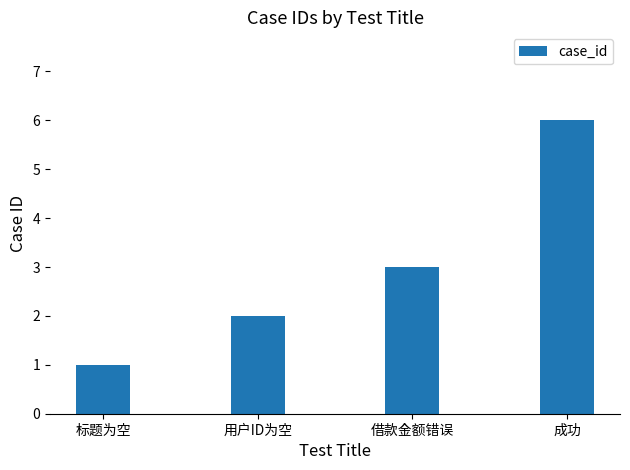

What is the minimum value shown in the chart?

1